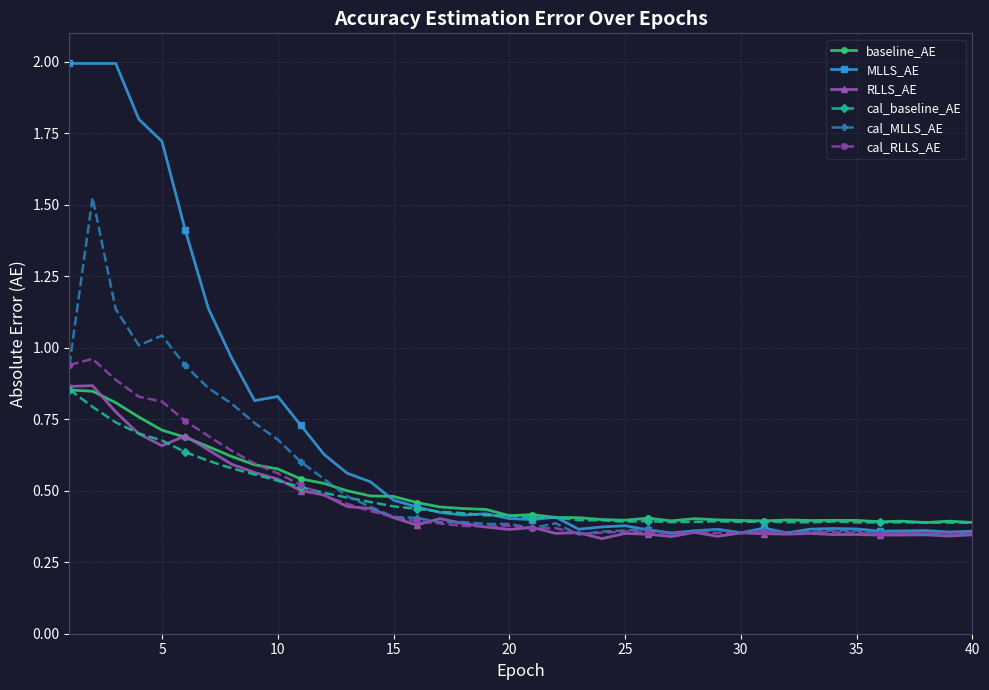

At how many categories does at least one series exceed 1?

7